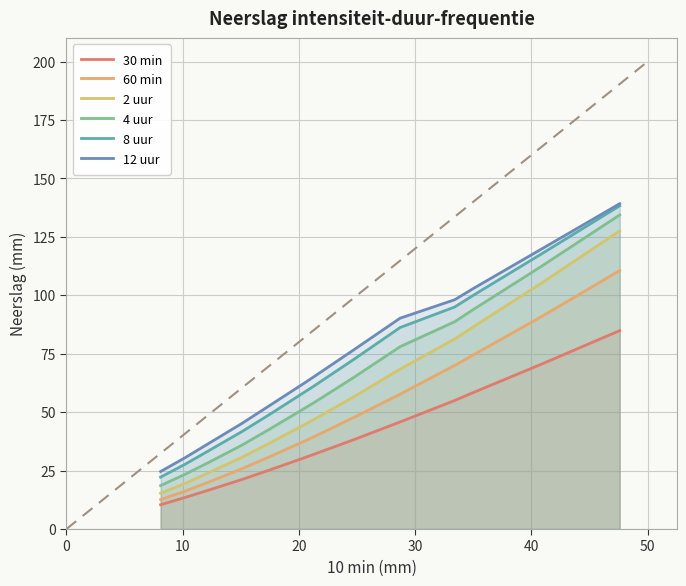

What is the greatest value displayed?

139.2